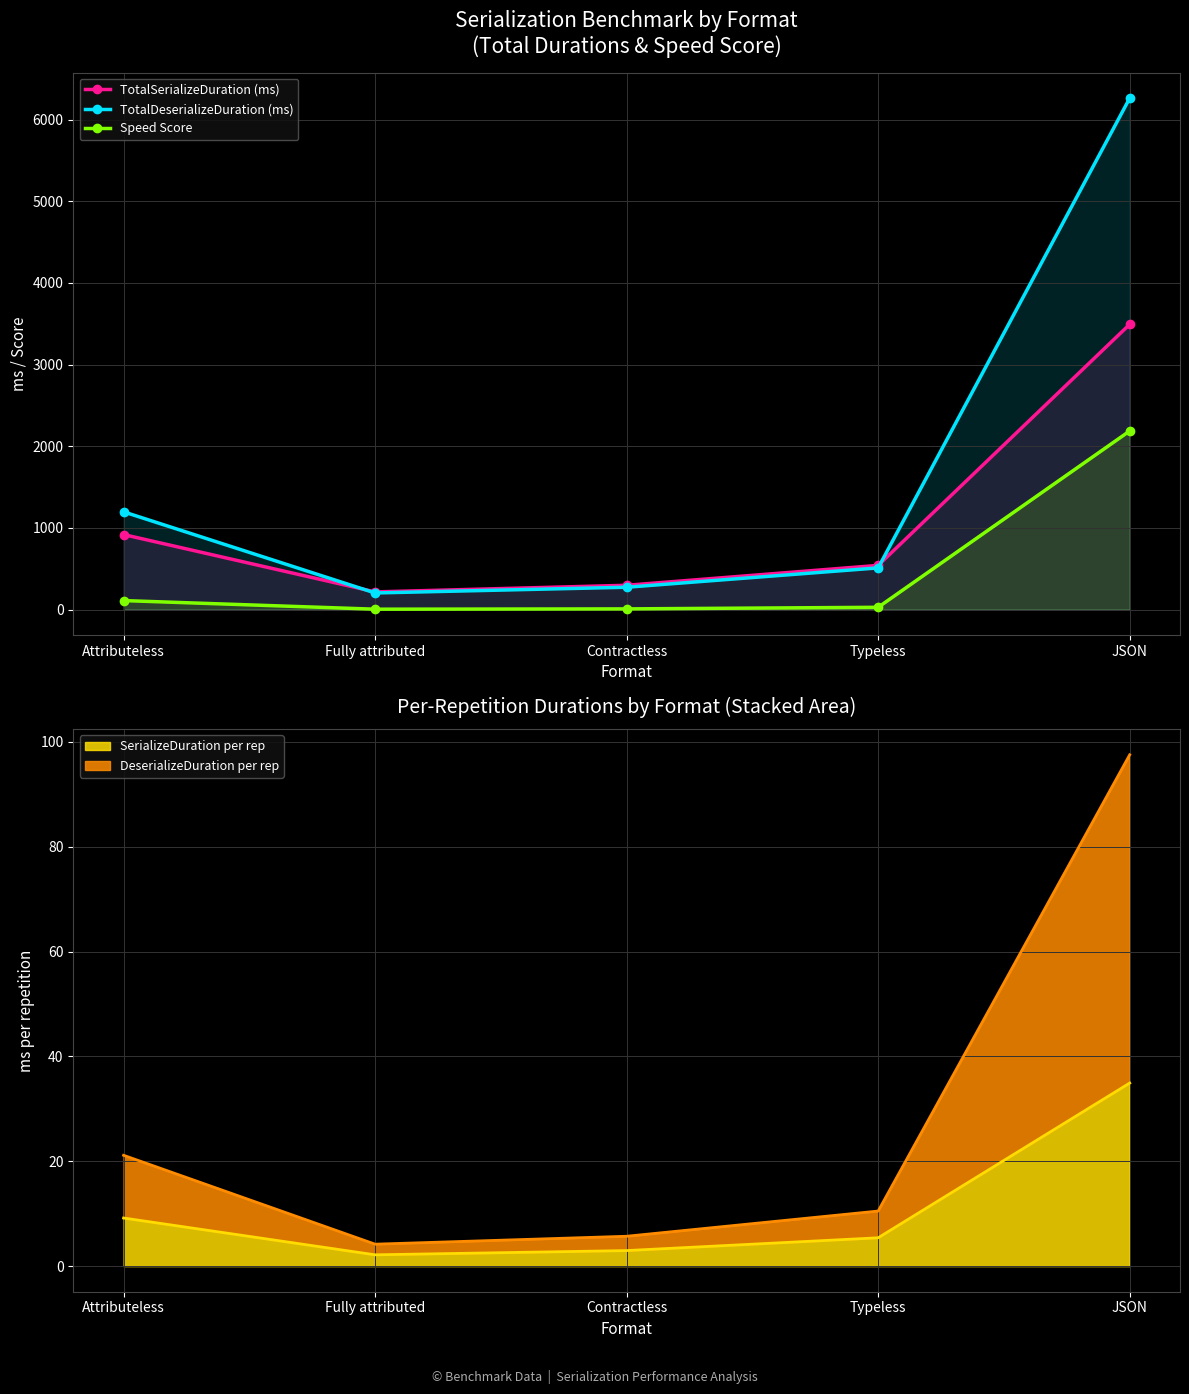

What is the sum of all TotalDeserializeDuration (ms) values?

8443.9